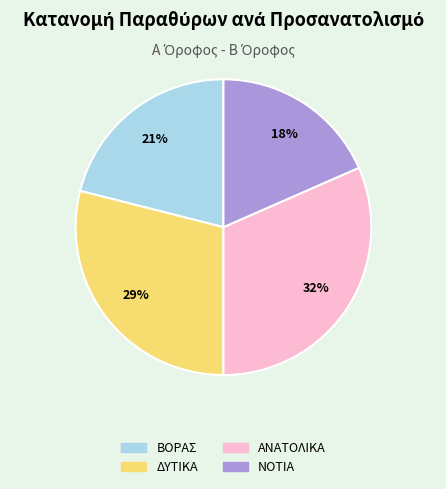

Approximately how many times larger is the value at ΝΟΤΙΑ compared to ΔΥΤΙΚΑ?

0.6